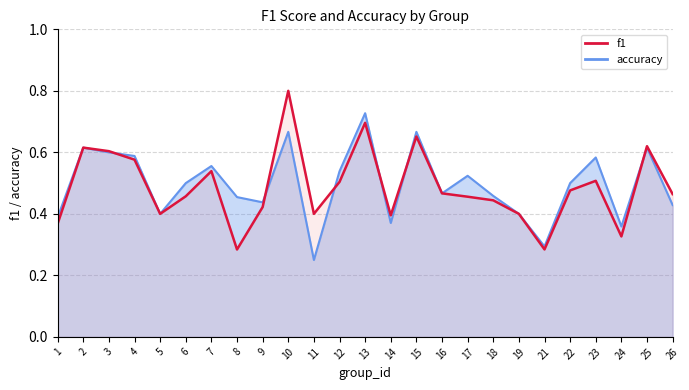

At which category is the sum across all series the highest?

10